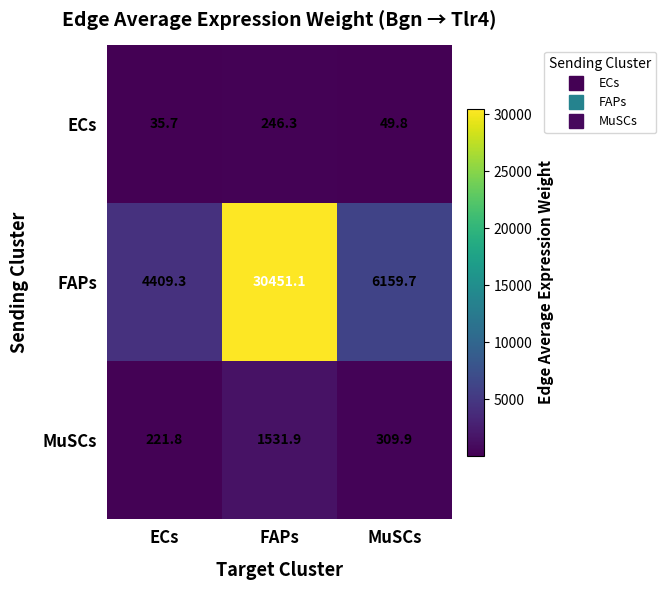

Reading left to right, transcribe all the data shown in this chart.

ECs: ECs=35.7	FAPs=246.3	MuSCs=49.8
FAPs: ECs=4409.3	FAPs=30451.1	MuSCs=6159.7
MuSCs: ECs=221.8	FAPs=1531.9	MuSCs=309.9